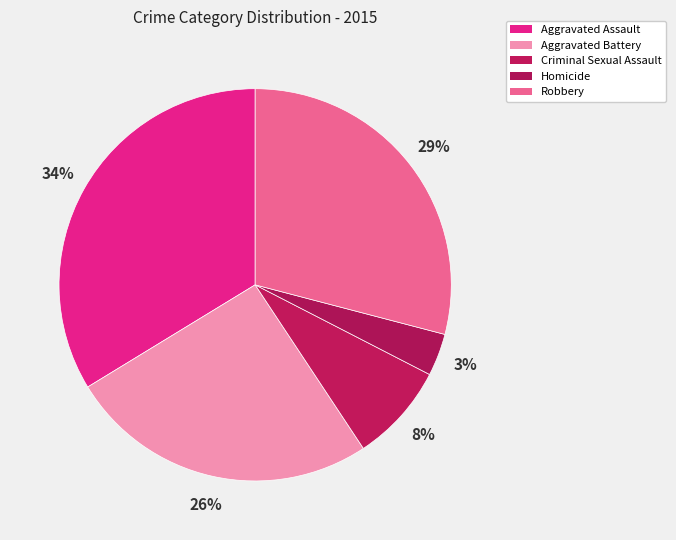

Do Criminal Sexual Assault and Robbery together represent more than half of the pie?

No